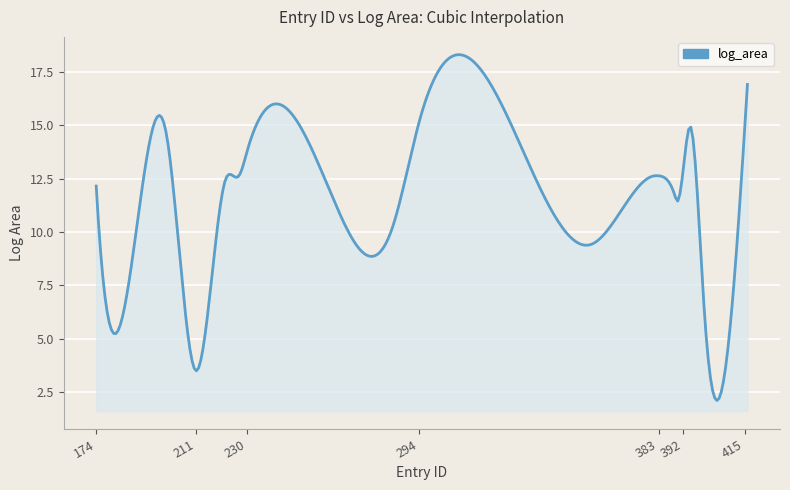

What is the sum of all values?

3555.3